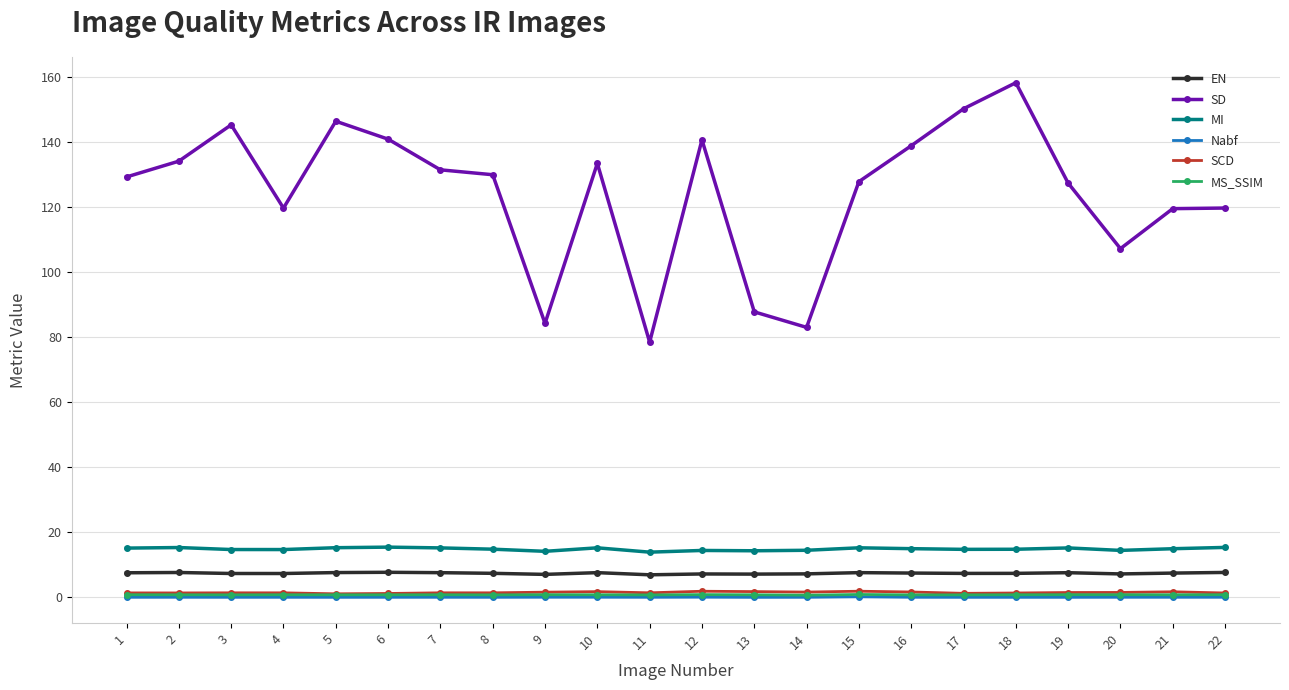

What is the maximum value for EN?

7.7